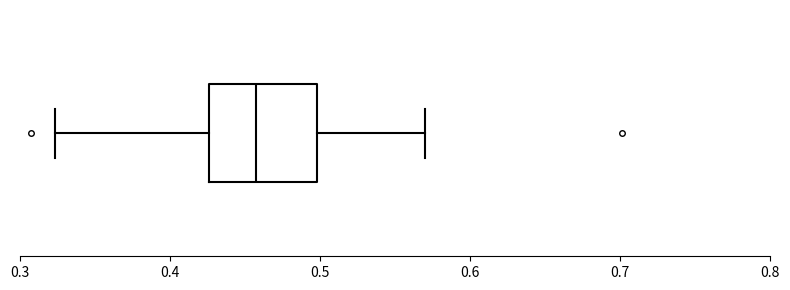

Where does the left whisker of the box end on the x-axis? The values are not printed on the chart, so give them approximately, as read against the axis.

0.32